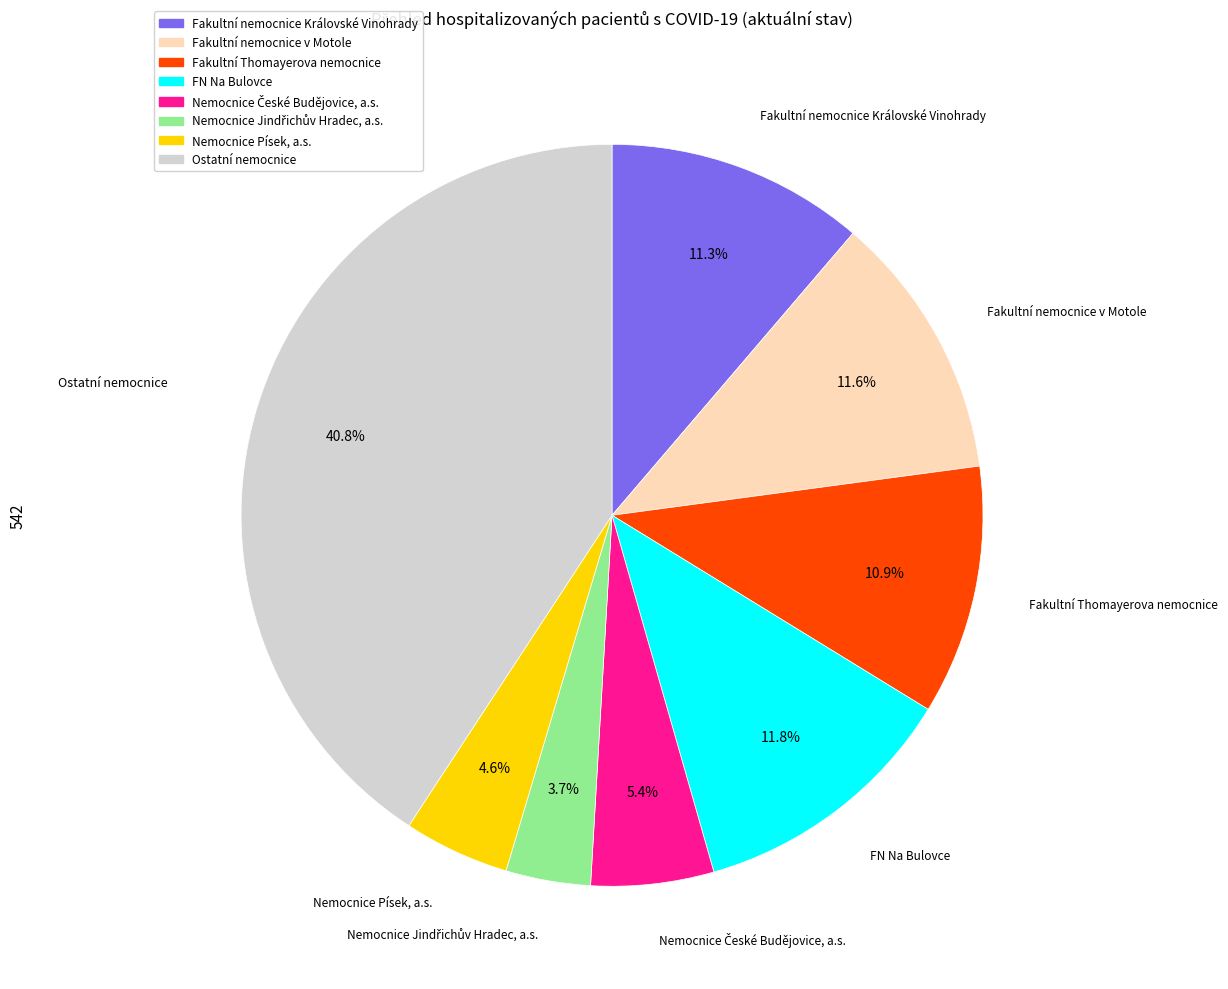

Which slice is the largest?

Ostatní nemocnice